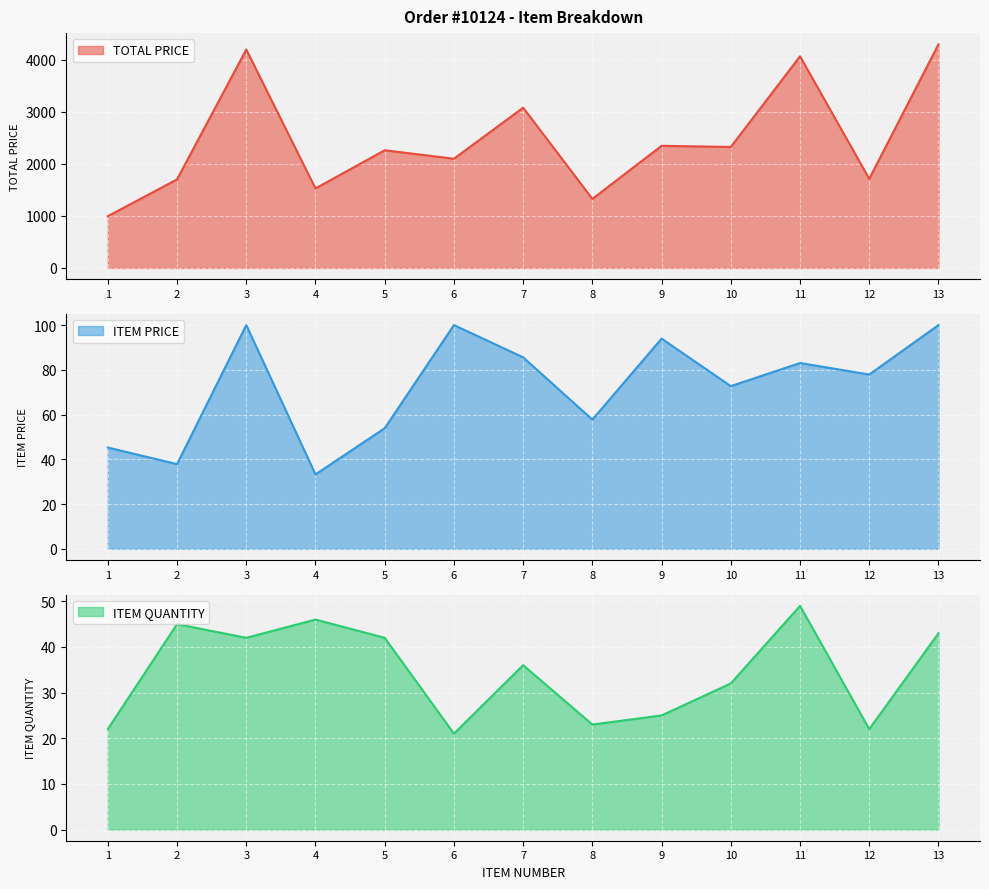

List the series in order of their peak value, lowest first.

ITEM QUANTITY, ITEM PRICE, TOTAL PRICE